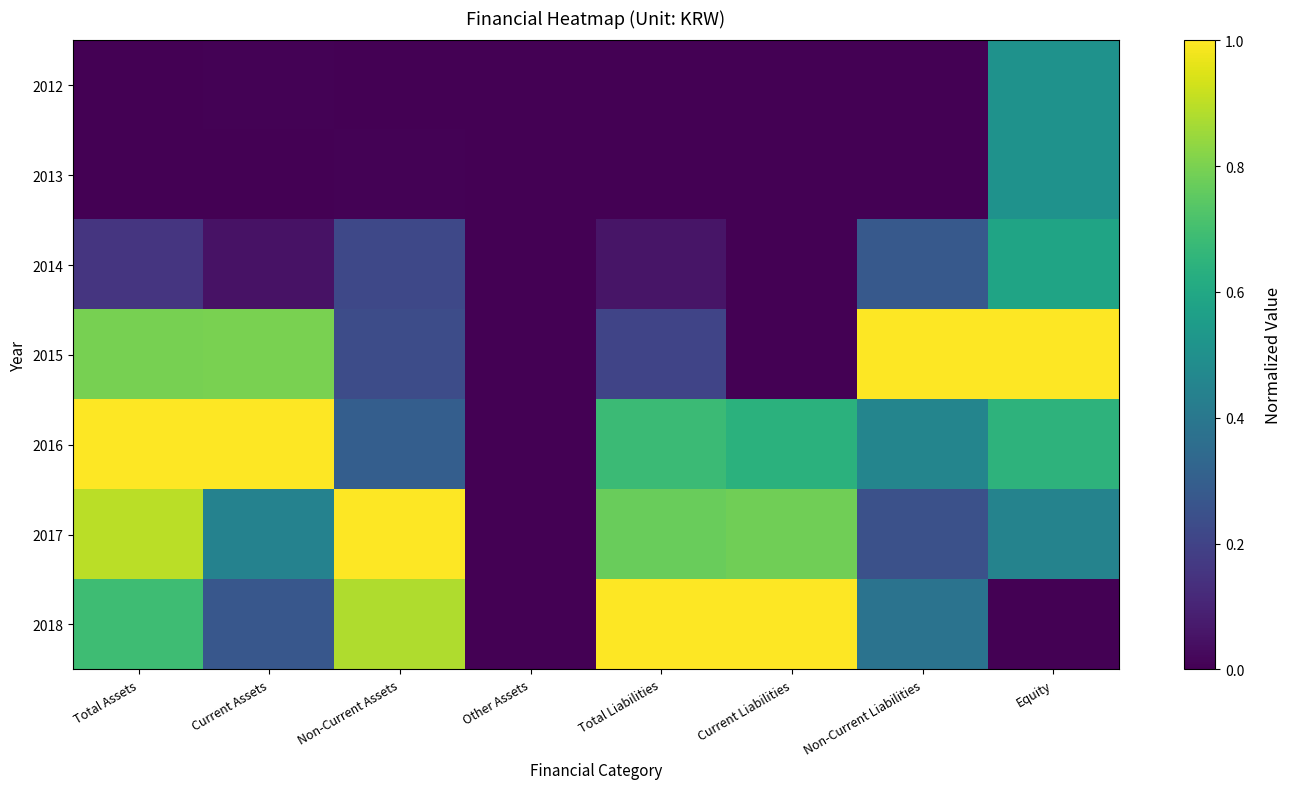

Reading left to right, list all the values displayed in this chart.

2012: Total Assets=0.0	Current Assets=0.0	Non-Current Assets=0.0	Other Assets=0.0	Total Liabilities=0.0	Current Liabilities=0.0	Non-Current Liabilities=0.0	Equity=0.5
2013: Total Assets=0.0	Current Assets=0.0	Non-Current Assets=0.0	Other Assets=0.0	Total Liabilities=0.0	Current Liabilities=0.0	Non-Current Liabilities=0.0	Equity=0.5
2014: Total Assets=0.2	Current Assets=0.0	Non-Current Assets=0.2	Other Assets=0.0	Total Liabilities=0.1	Current Liabilities=0.0	Non-Current Liabilities=0.3	Equity=0.6
2015: Total Assets=0.8	Current Assets=0.8	Non-Current Assets=0.2	Other Assets=0.0	Total Liabilities=0.2	Current Liabilities=0.0	Non-Current Liabilities=1.0	Equity=1.0
2016: Total Assets=1.0	Current Assets=1.0	Non-Current Assets=0.3	Other Assets=0.0	Total Liabilities=0.7	Current Liabilities=0.6	Non-Current Liabilities=0.5	Equity=0.6
2017: Total Assets=0.9	Current Assets=0.4	Non-Current Assets=1.0	Other Assets=0.0	Total Liabilities=0.8	Current Liabilities=0.8	Non-Current Liabilities=0.2	Equity=0.4
2018: Total Assets=0.7	Current Assets=0.3	Non-Current Assets=0.9	Other Assets=0.0	Total Liabilities=1.0	Current Liabilities=1.0	Non-Current Liabilities=0.4	Equity=0.0